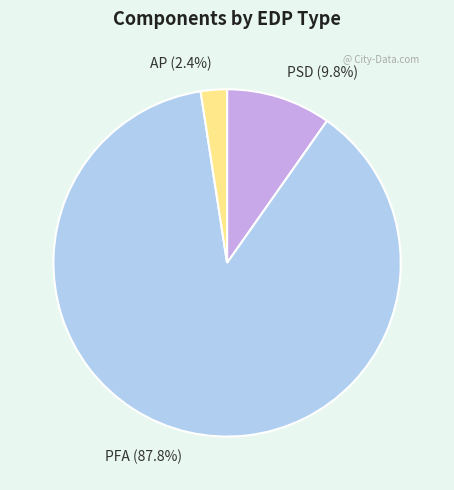

Rank the categories by value from lowest to highest.

AP, PSD, PFA